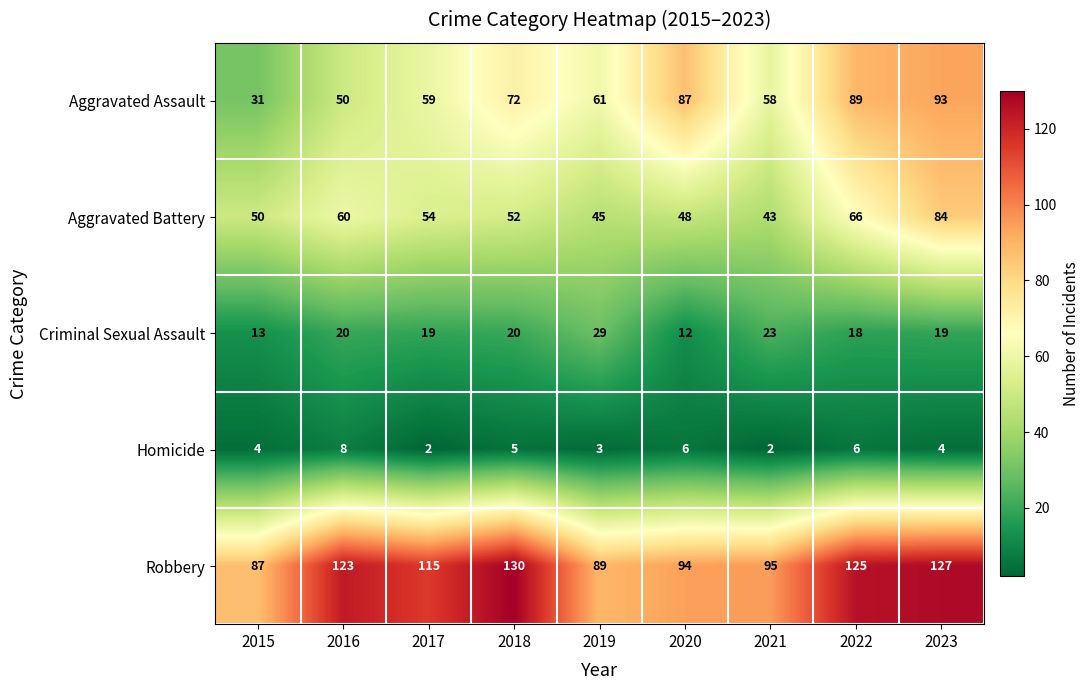

The value of Criminal Sexual Assault at 2021 is 13. True or false?

False